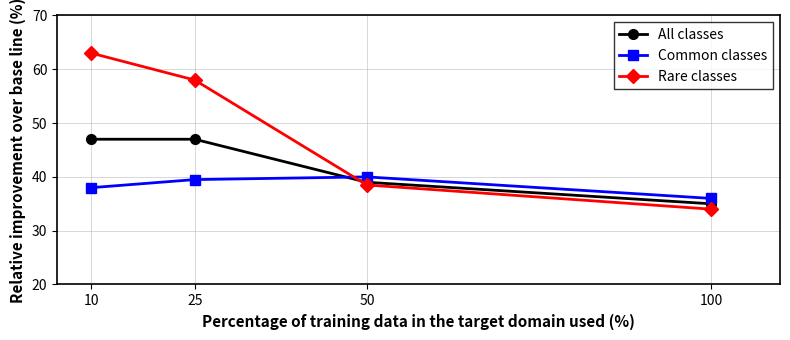

Which series has the largest range (max minus min)?

Rare classes